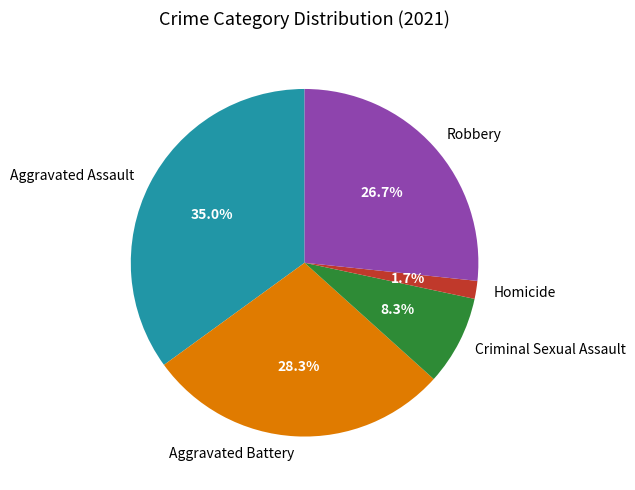

To the nearest percent, what is the average slice percentage?

20%